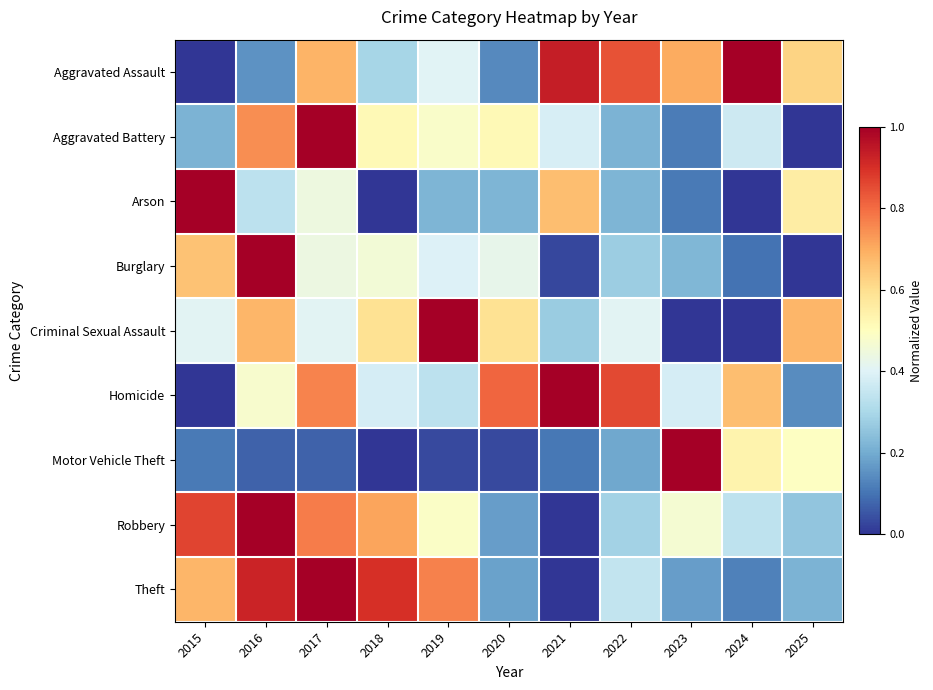

What is the spread (max minus min) of values at 2018?

0.9